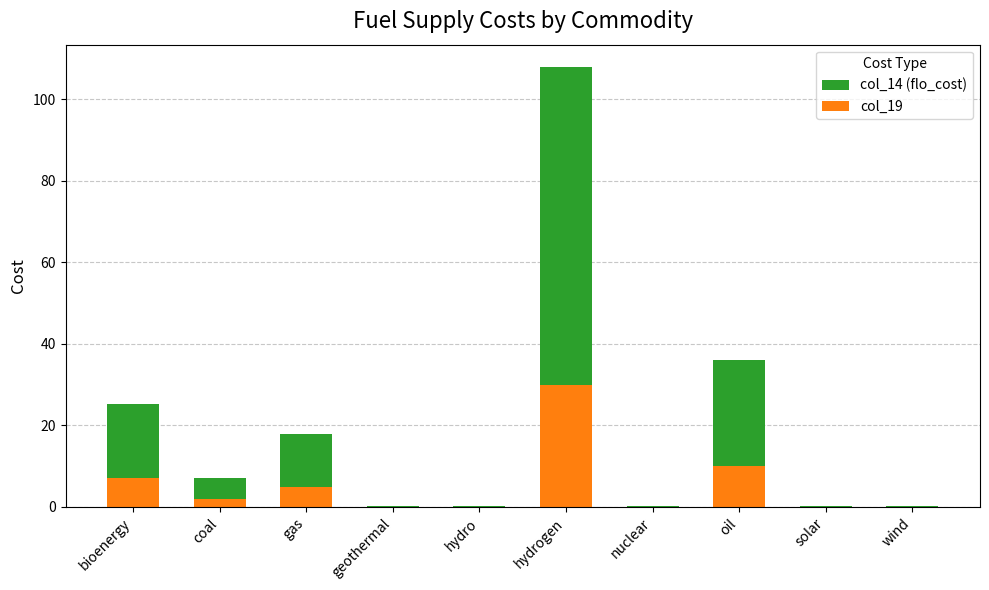

How many data points in col_19 are above 2?

4